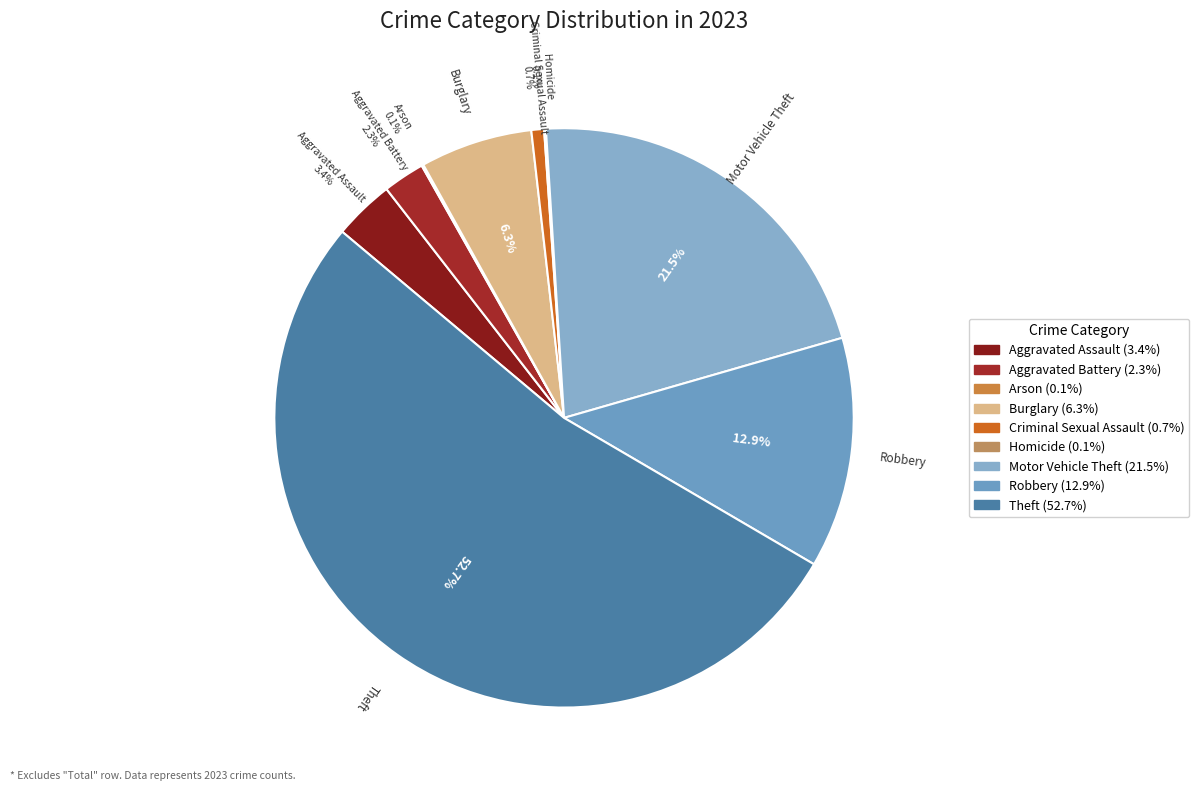

Is there any slice that represents more than half of the pie?

Yes